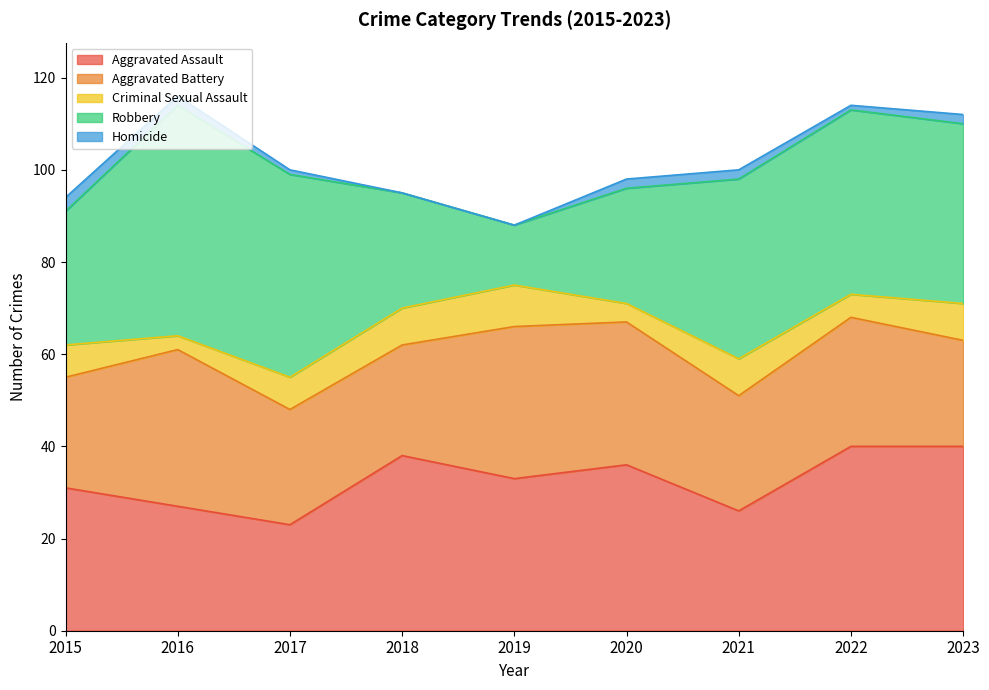

What is the average value of the Criminal Sexual Assault series?

7